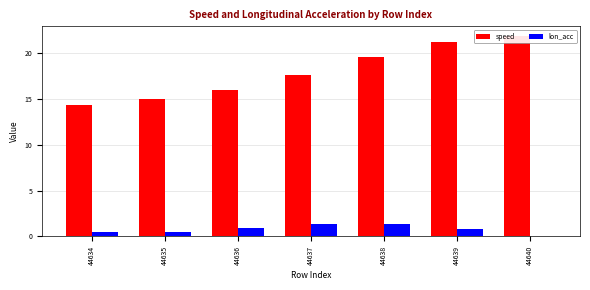

What is the average value of the speed series?

18.0